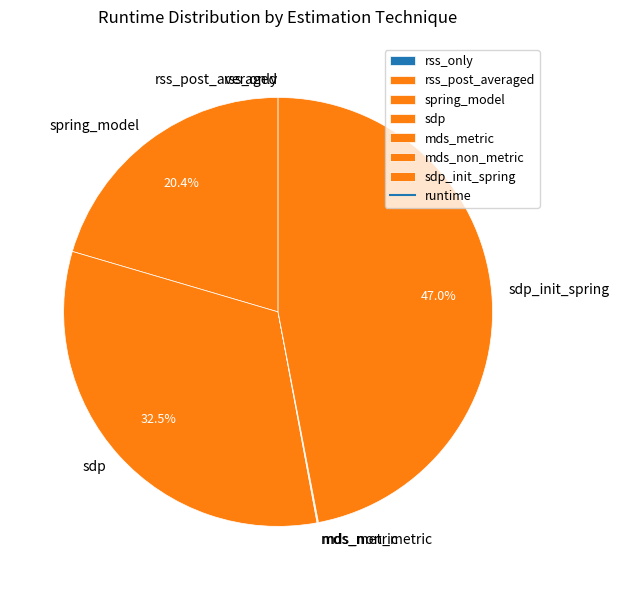

Which category has the biggest portion of the pie?

sdp_init_spring